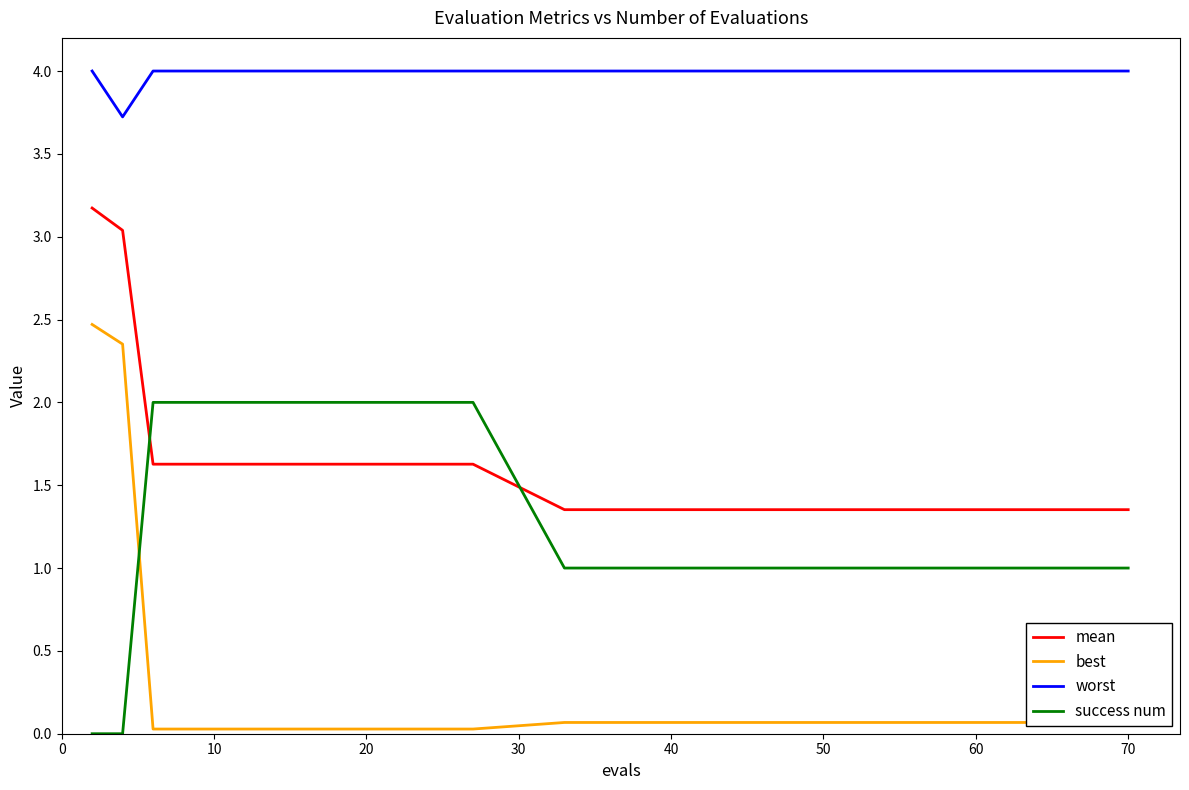

True or false: worst and mean cross at least once.

False